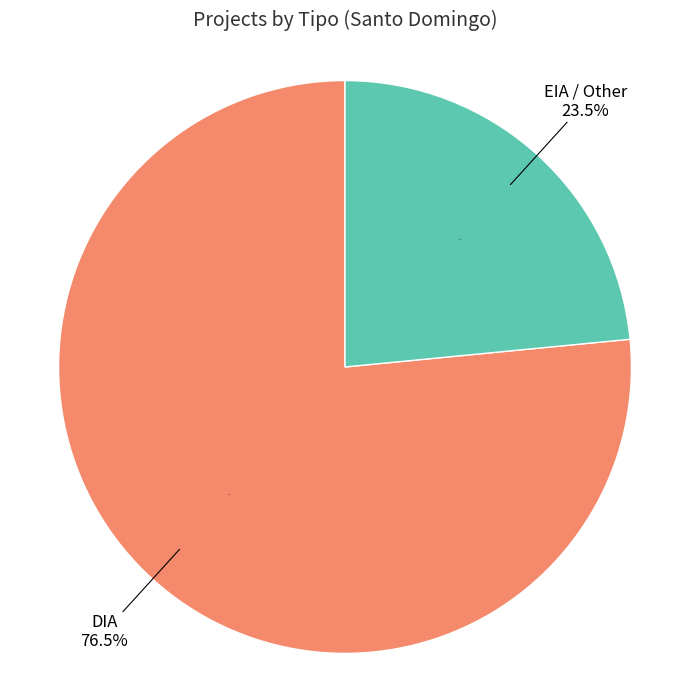

What is the largest slice in the pie chart?

DIA